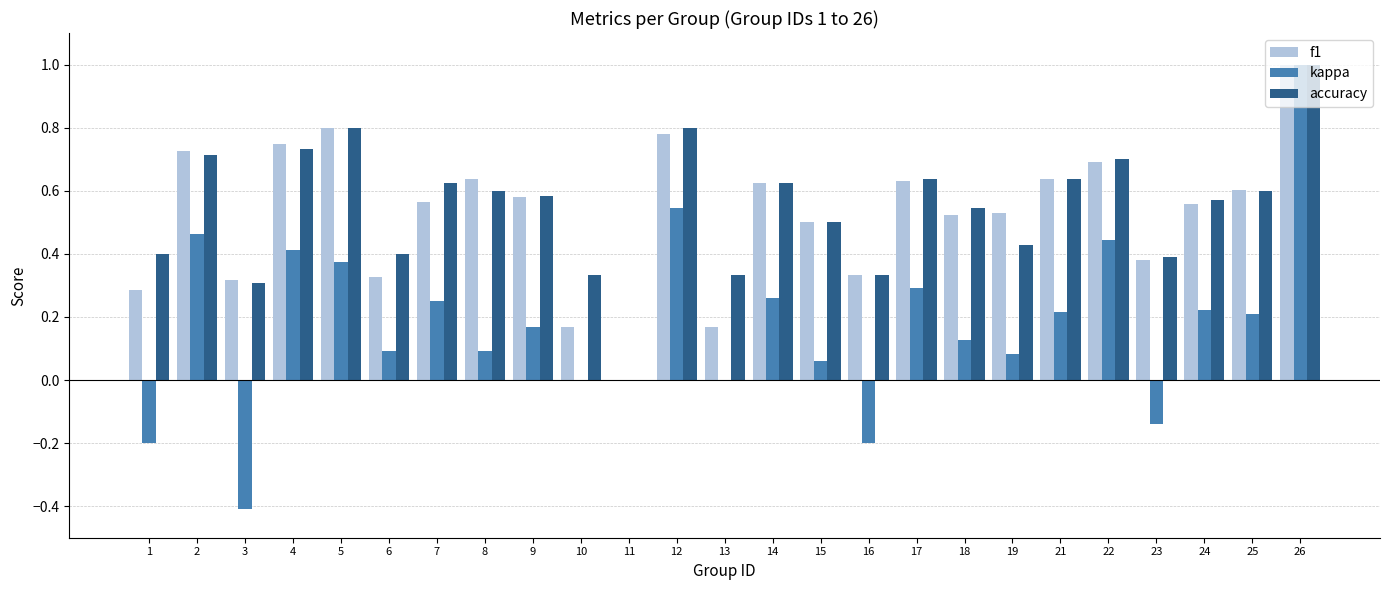

What is the total value across all series at 12?

2.1